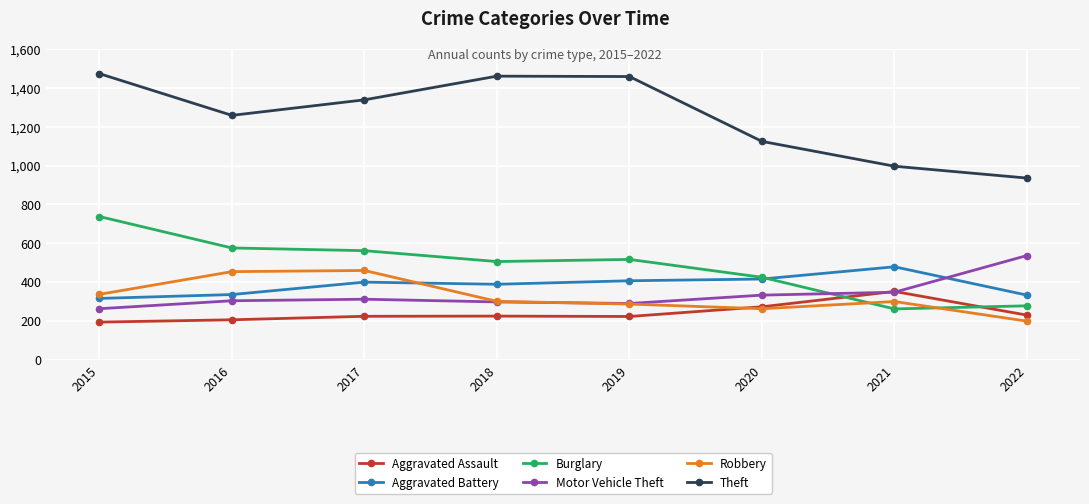

How many intersections are there between Motor Vehicle Theft and Aggravated Battery?

1